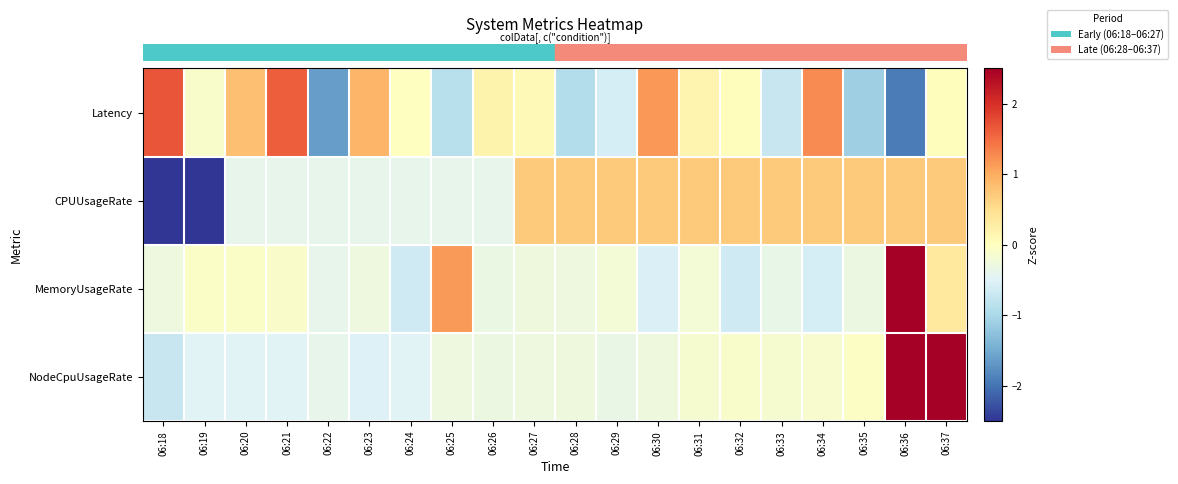

Reading left to right, transcribe all the data shown in this chart.

row_0: 06:18=1.7	06:19=-0.1	06:20=0.8	06:21=1.6	06:22=-1.6	06:23=0.9	06:24=-0.0	06:25=-0.9	06:26=0.2	06:27=0.1	06:28=-0.9	06:29=-0.6	06:30=1.2	06:31=0.2	06:32=0.0	06:33=-0.7	06:34=1.3	06:35=-1.1	06:36=-1.9	06:37=0.0
row_1: 06:18=-2.6	06:19=-2.6	06:20=-0.4	06:21=-0.4	06:22=-0.4	06:23=-0.4	06:24=-0.4	06:25=-0.4	06:26=-0.4	06:27=0.7	06:28=0.7	06:29=0.7	06:30=0.7	06:31=0.7	06:32=0.7	06:33=0.7	06:34=0.7	06:35=0.7	06:36=0.7	06:37=0.7
row_2: 06:18=-0.3	06:19=-0.1	06:20=-0.1	06:21=-0.1	06:22=-0.4	06:23=-0.3	06:24=-0.6	06:25=1.1	06:26=-0.3	06:27=-0.3	06:28=-0.3	06:29=-0.2	06:30=-0.5	06:31=-0.2	06:32=-0.6	06:33=-0.4	06:34=-0.6	06:35=-0.3	06:36=4.0	06:37=0.3
row_3: 06:18=-0.7	06:19=-0.5	06:20=-0.5	06:21=-0.5	06:22=-0.4	06:23=-0.5	06:24=-0.5	06:25=-0.3	06:26=-0.3	06:27=-0.3	06:28=-0.3	06:29=-0.3	06:30=-0.3	06:31=-0.2	06:32=-0.1	06:33=-0.1	06:34=-0.1	06:35=-0.1	06:36=2.6	06:37=3.3